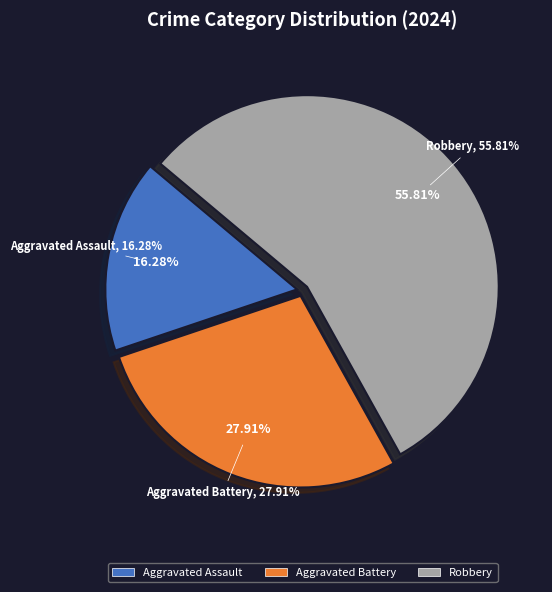

Count the number of slices in the pie.

3